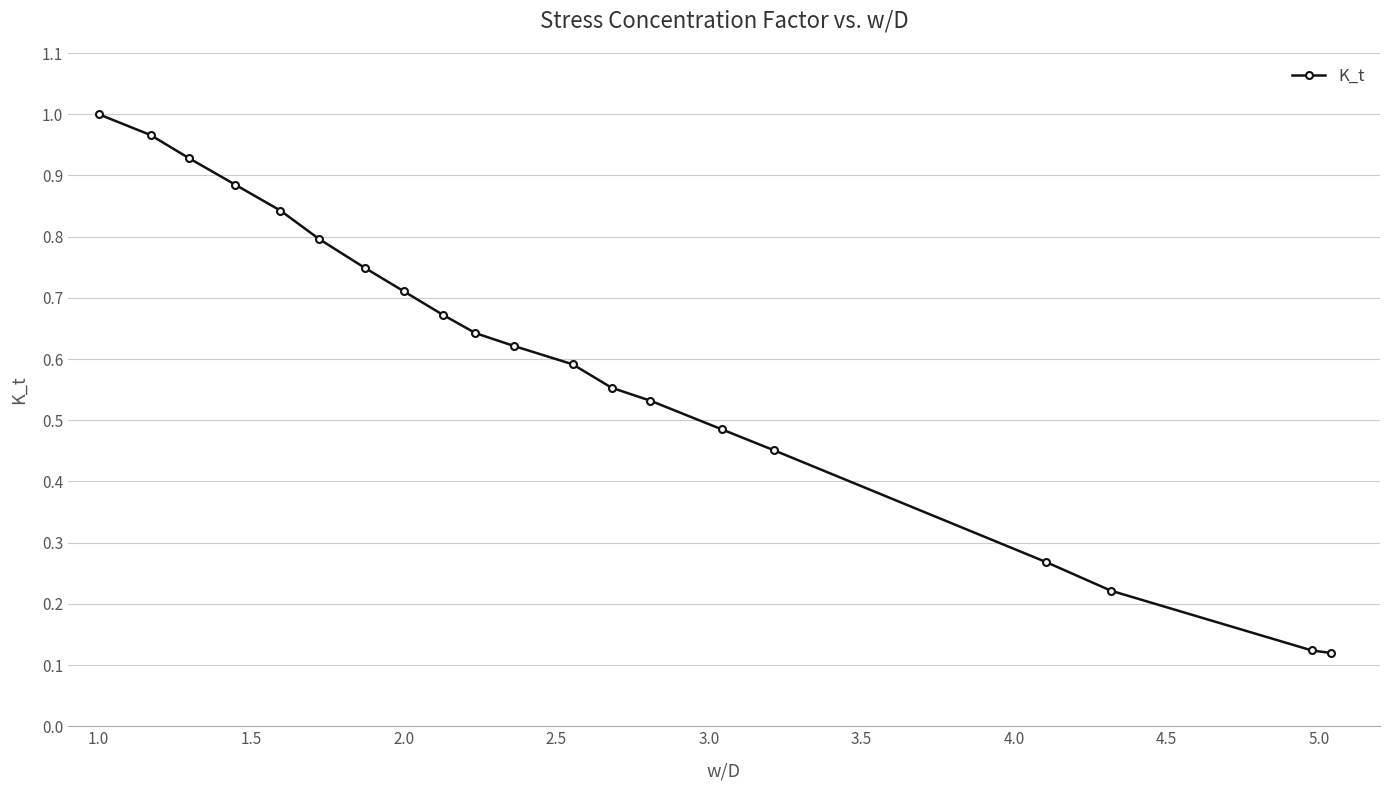

How many lines are shown in the chart?

1